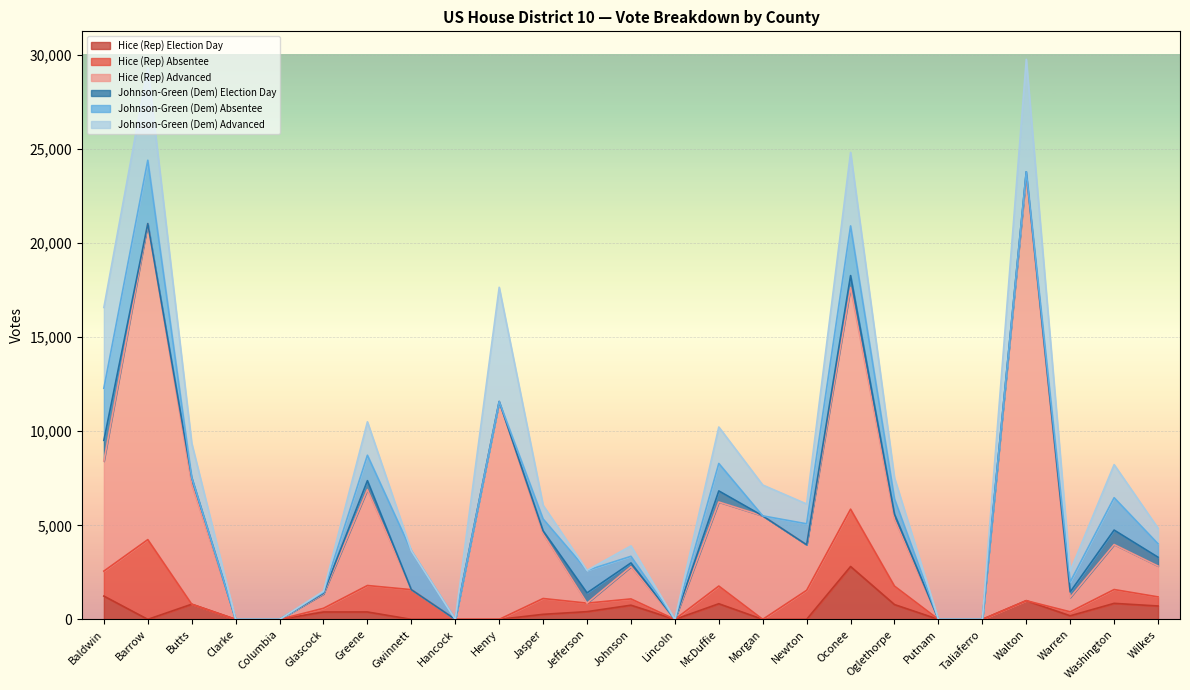

At how many categories does at least one series exceed 2630?

11